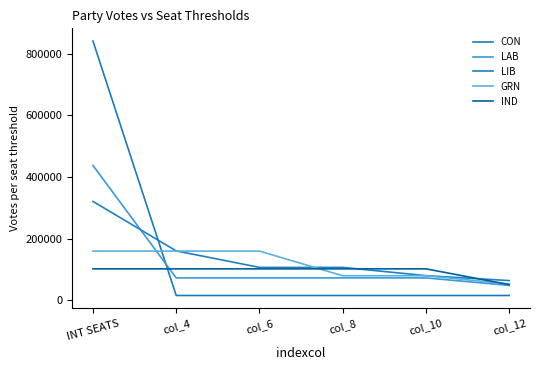

What is the approximate value of CON at col_12?

15871.6